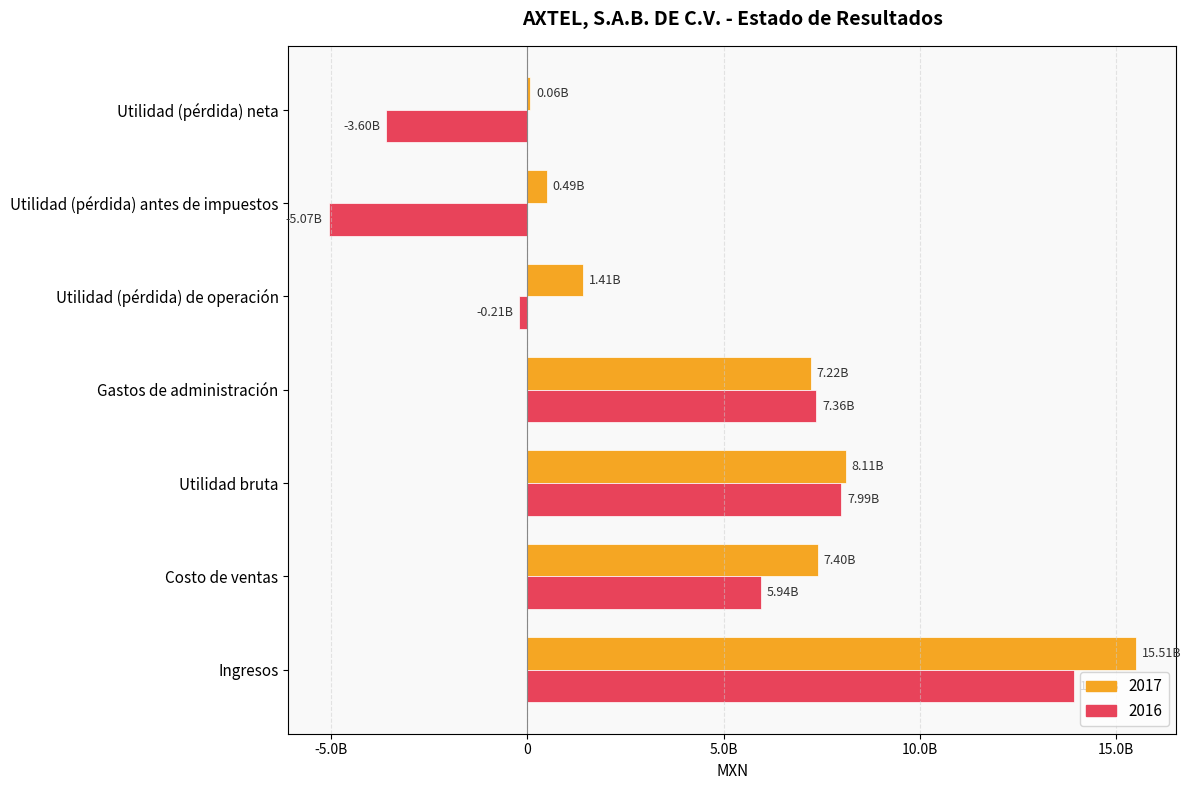

At which category is the sum across all series the highest?

Ingresos